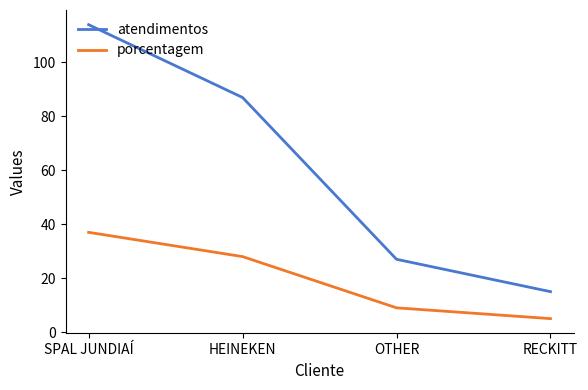

What position from the right is HEINEKEN?

3